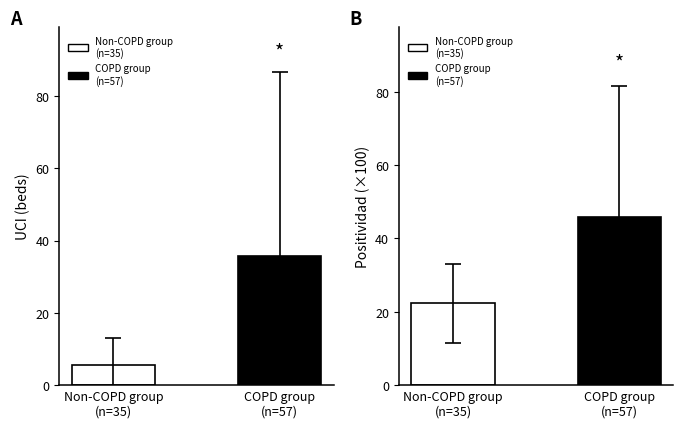

What is the difference between the maximum and minimum values?

23.6